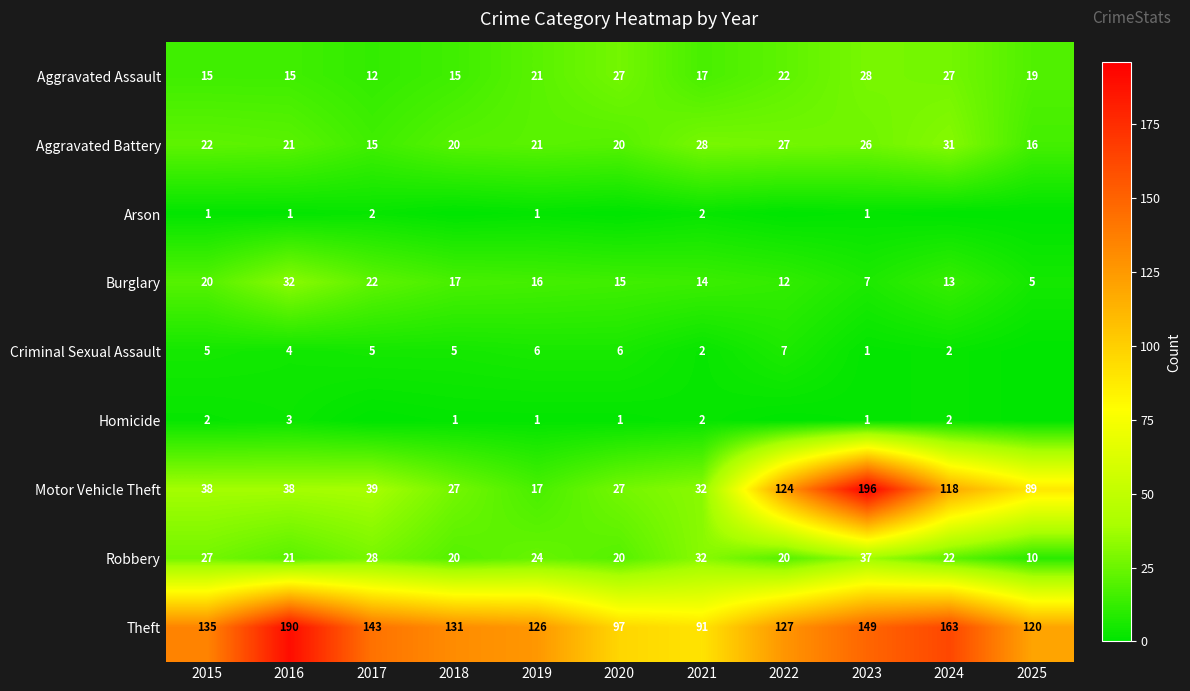

Is the value of Aggravated Battery at 2018 greater than the value of Robbery at 2017?

No